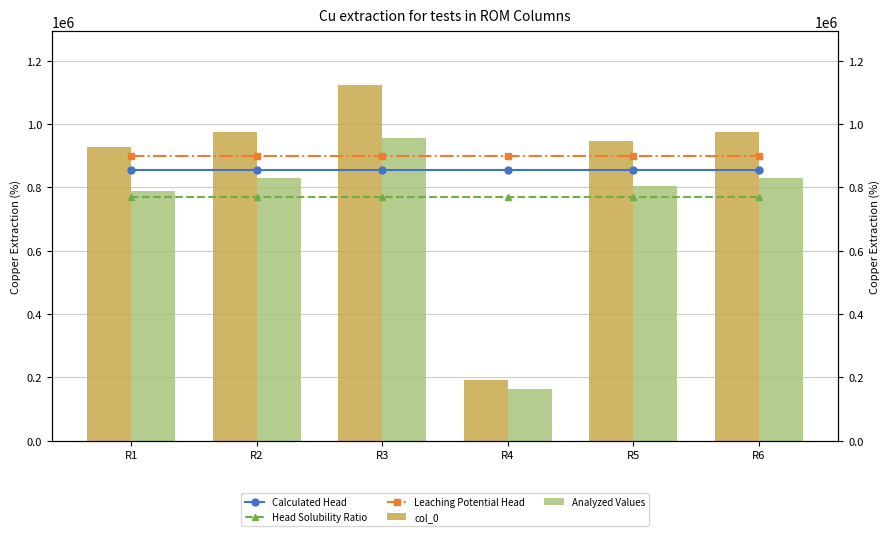

What is the difference between the col_0 values at R3 and R1?

198157.0